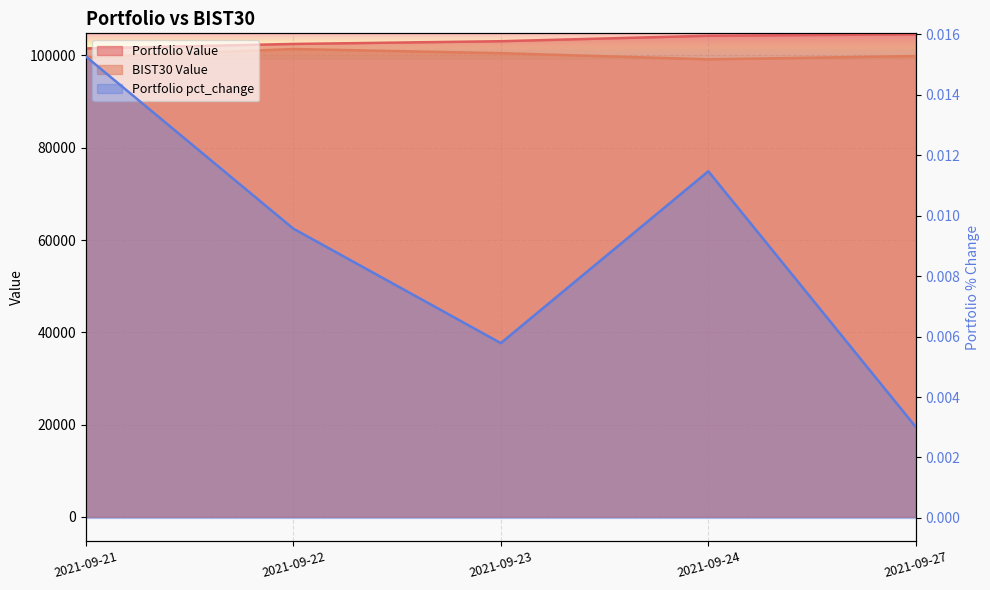

What is the total value across all series at 2021-09-24?

203443.1